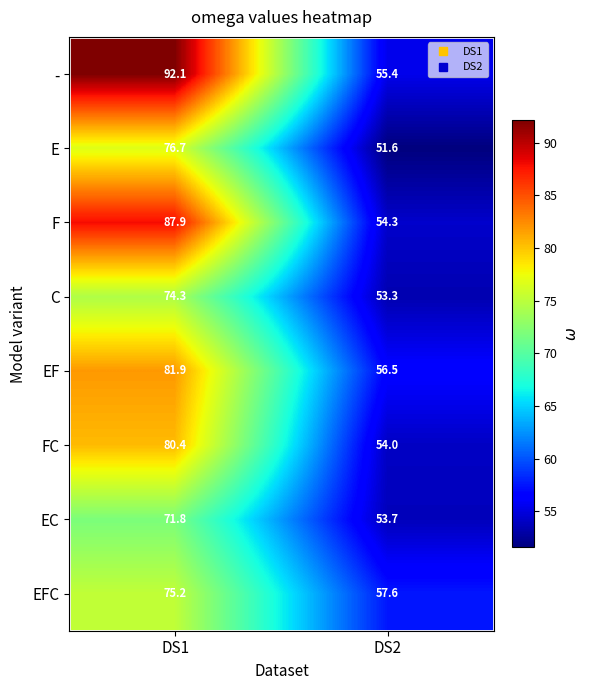

Is the value of FC at DS1 greater than the value of EC at DS2?

Yes